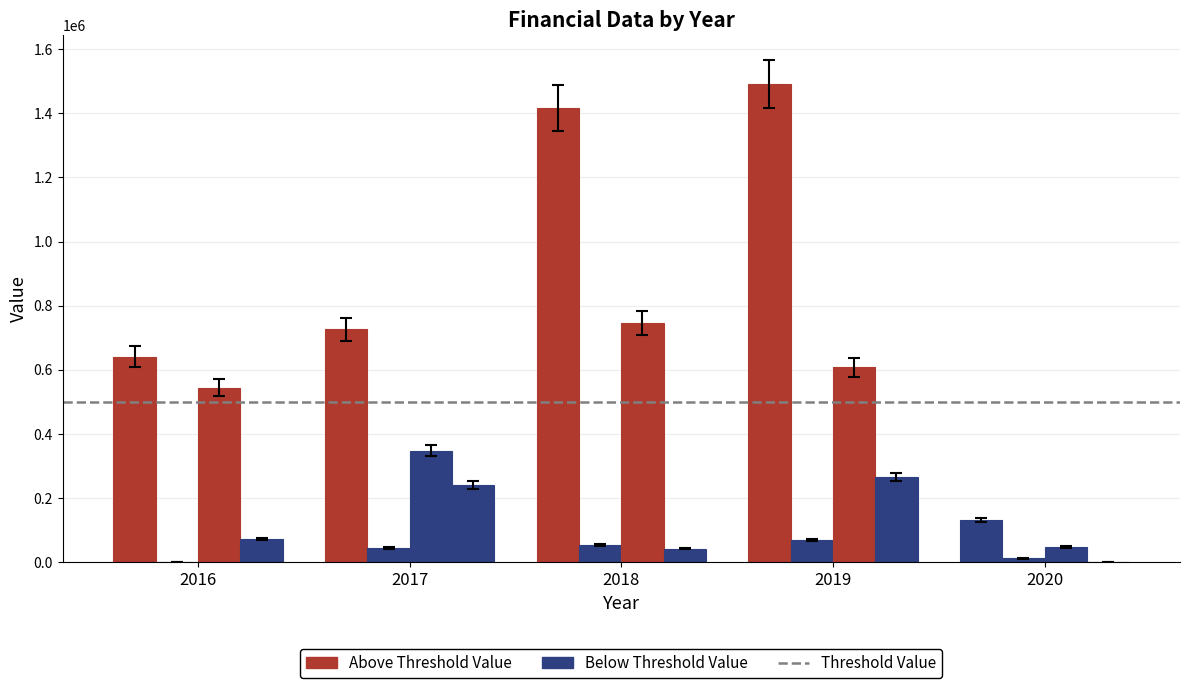

What is the maximum value shown in the chart?

1490875.2